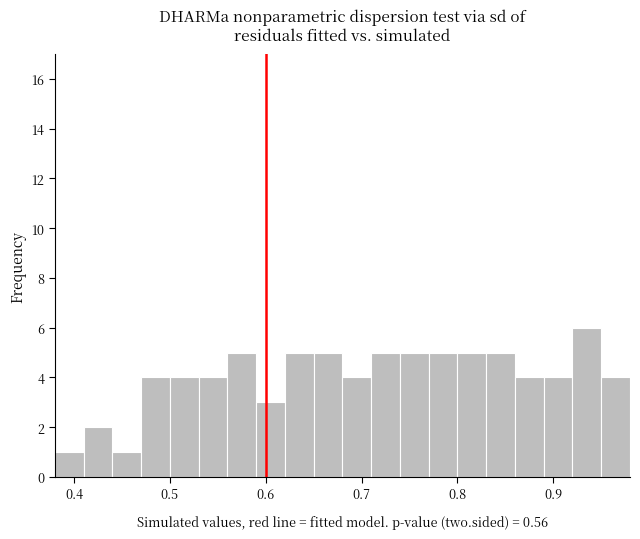

Around what value on the x-axis is the tallest bar? Give the approximate position of its centre, as read against the axis.

0.94